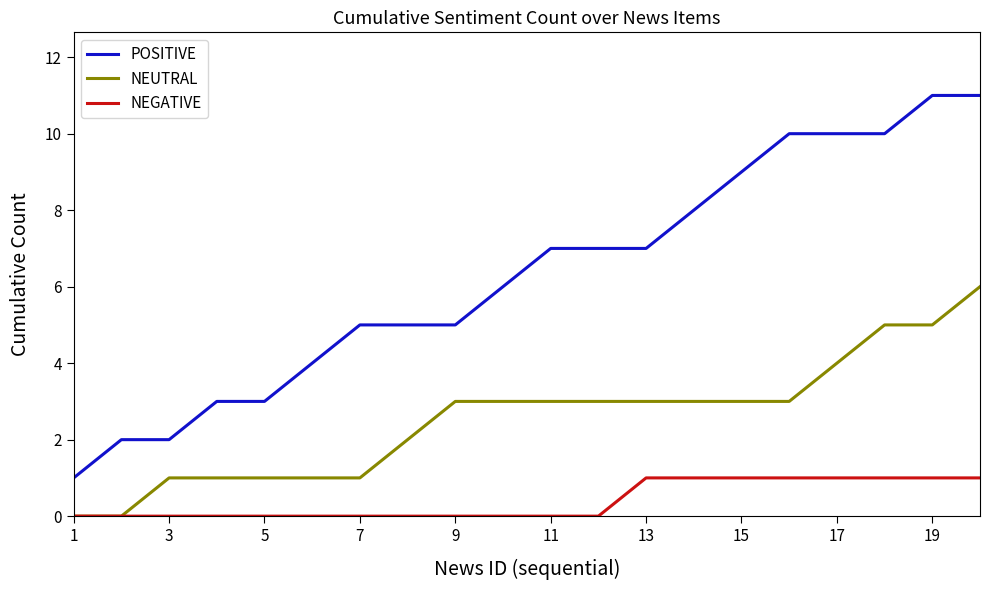

Rank the series by their average value, from lowest to highest.

NEGATIVE, NEUTRAL, POSITIVE